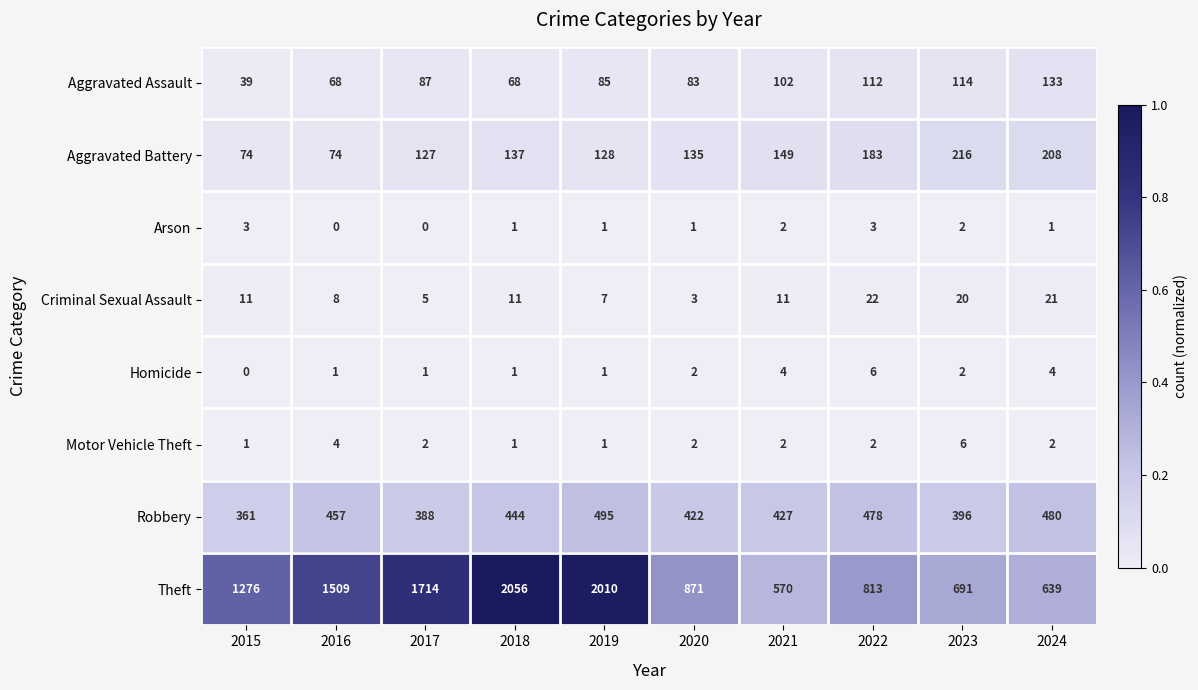

What is the total value across all series at 2018?

2719